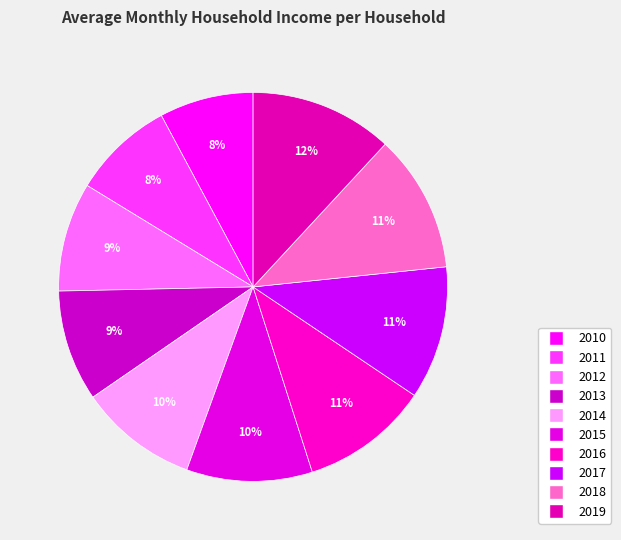

The 2019 slice represents 12% of the pie. True or false?

True